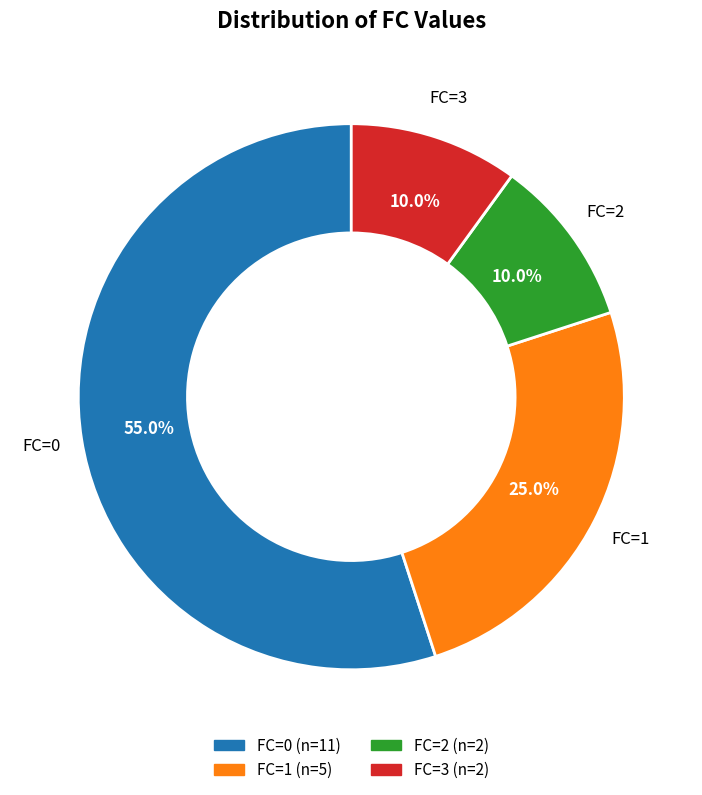

Is there any slice that represents more than half of the pie?

Yes